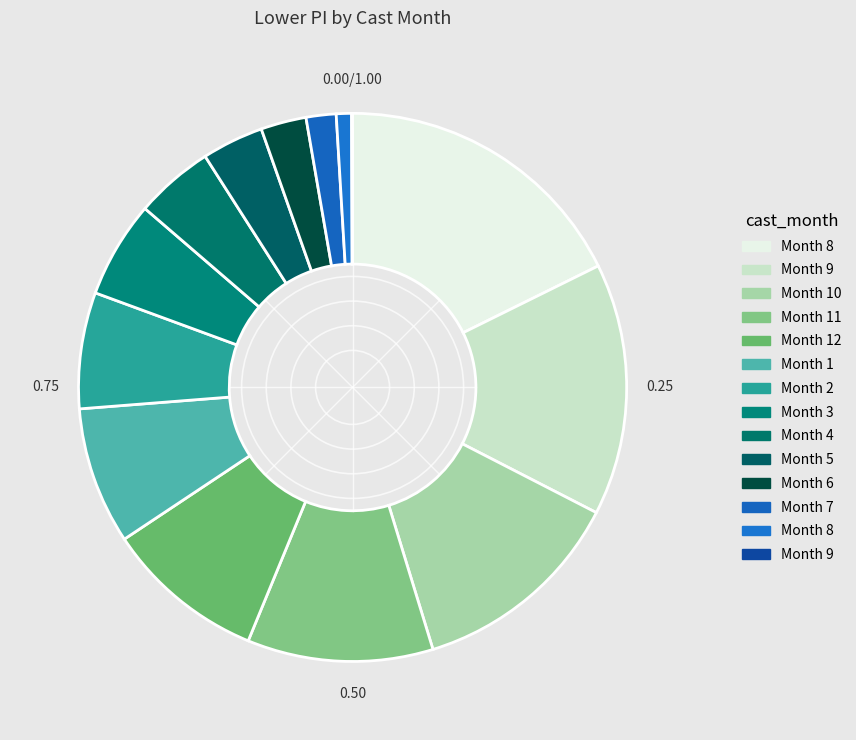

Count the number of slices in the pie.

14